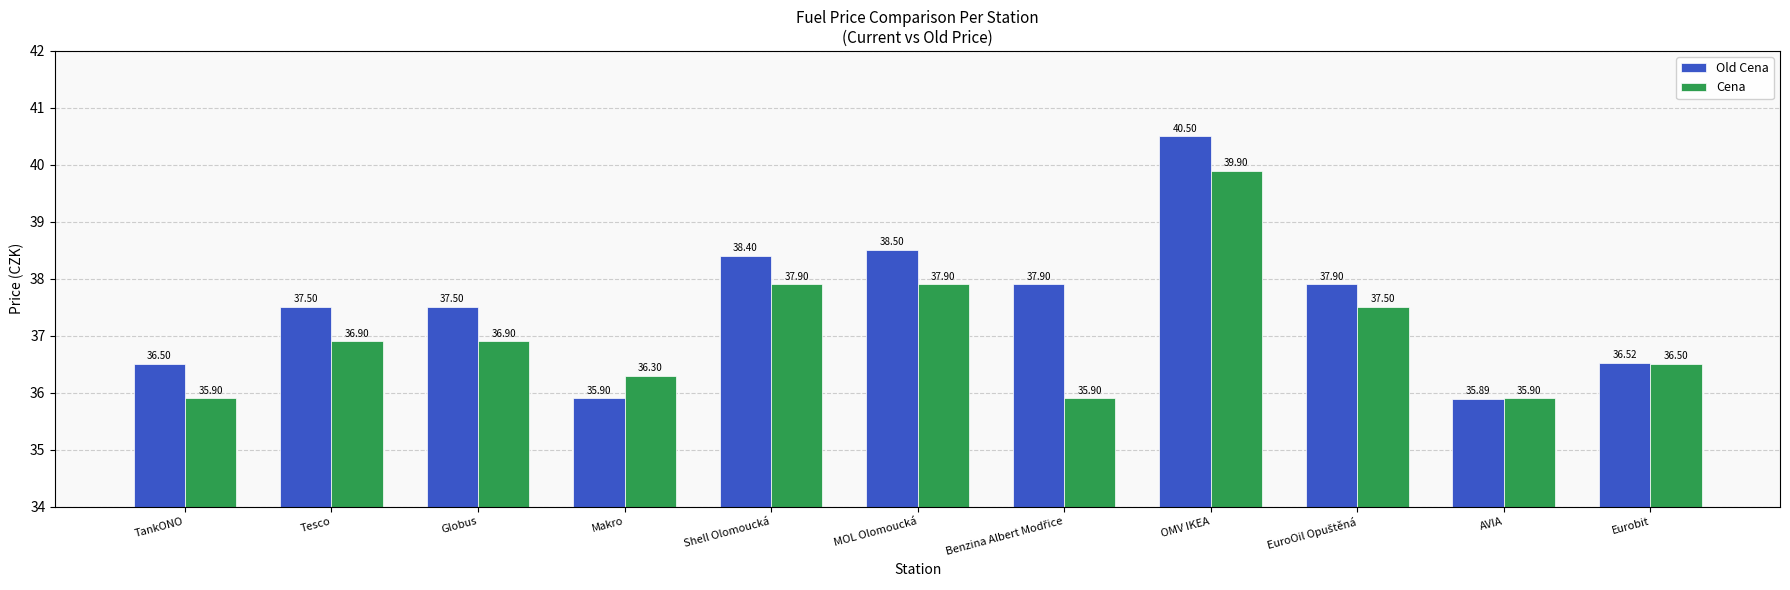

Rank the series by their average value, from highest to lowest.

Old Cena, Cena